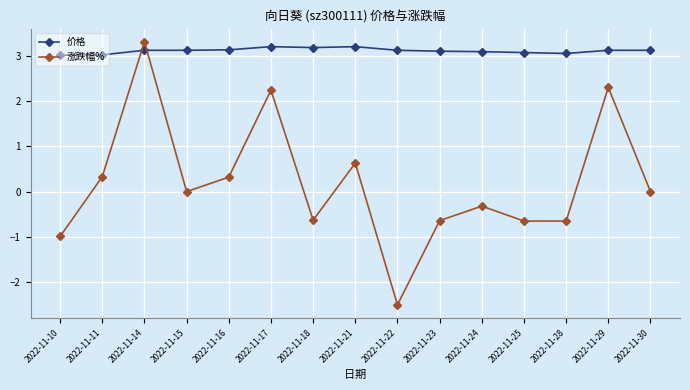

True or false: 价格 has a value of 4.2 at 2022-11-28.

False